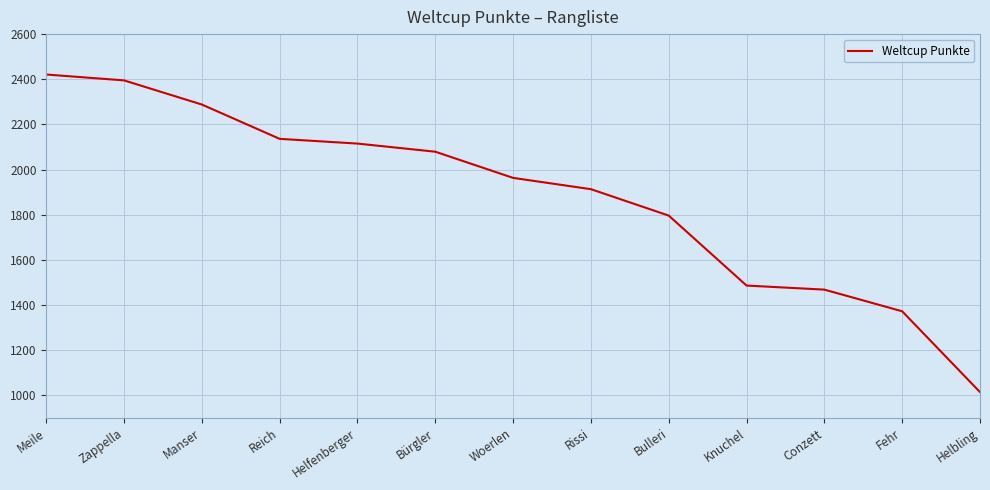

List the labels in order of value, smallest first.

Helbling, Fehr, Conzett, Knuchel, Bulleri, Rissi, Woerlen, Bürgler, Helfenberger, Reich, Manser, Zappella, Meile